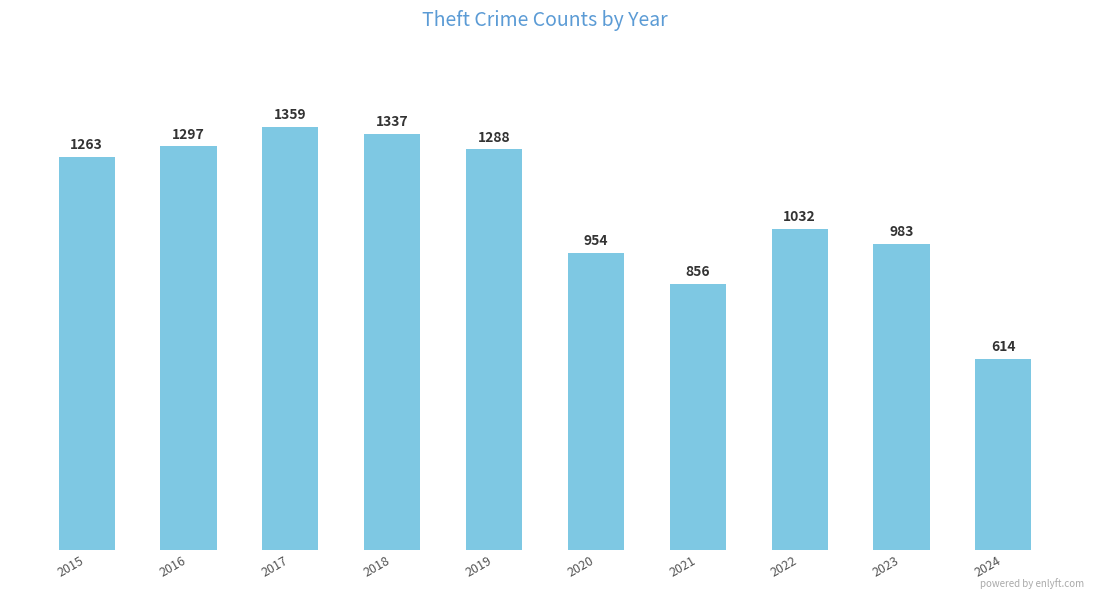

Reading left to right, what are all the values shown in this chart?

2015=1263	2016=1297	2017=1359	2018=1337	2019=1288	2020=954	2021=856	2022=1032	2023=983	2024=614